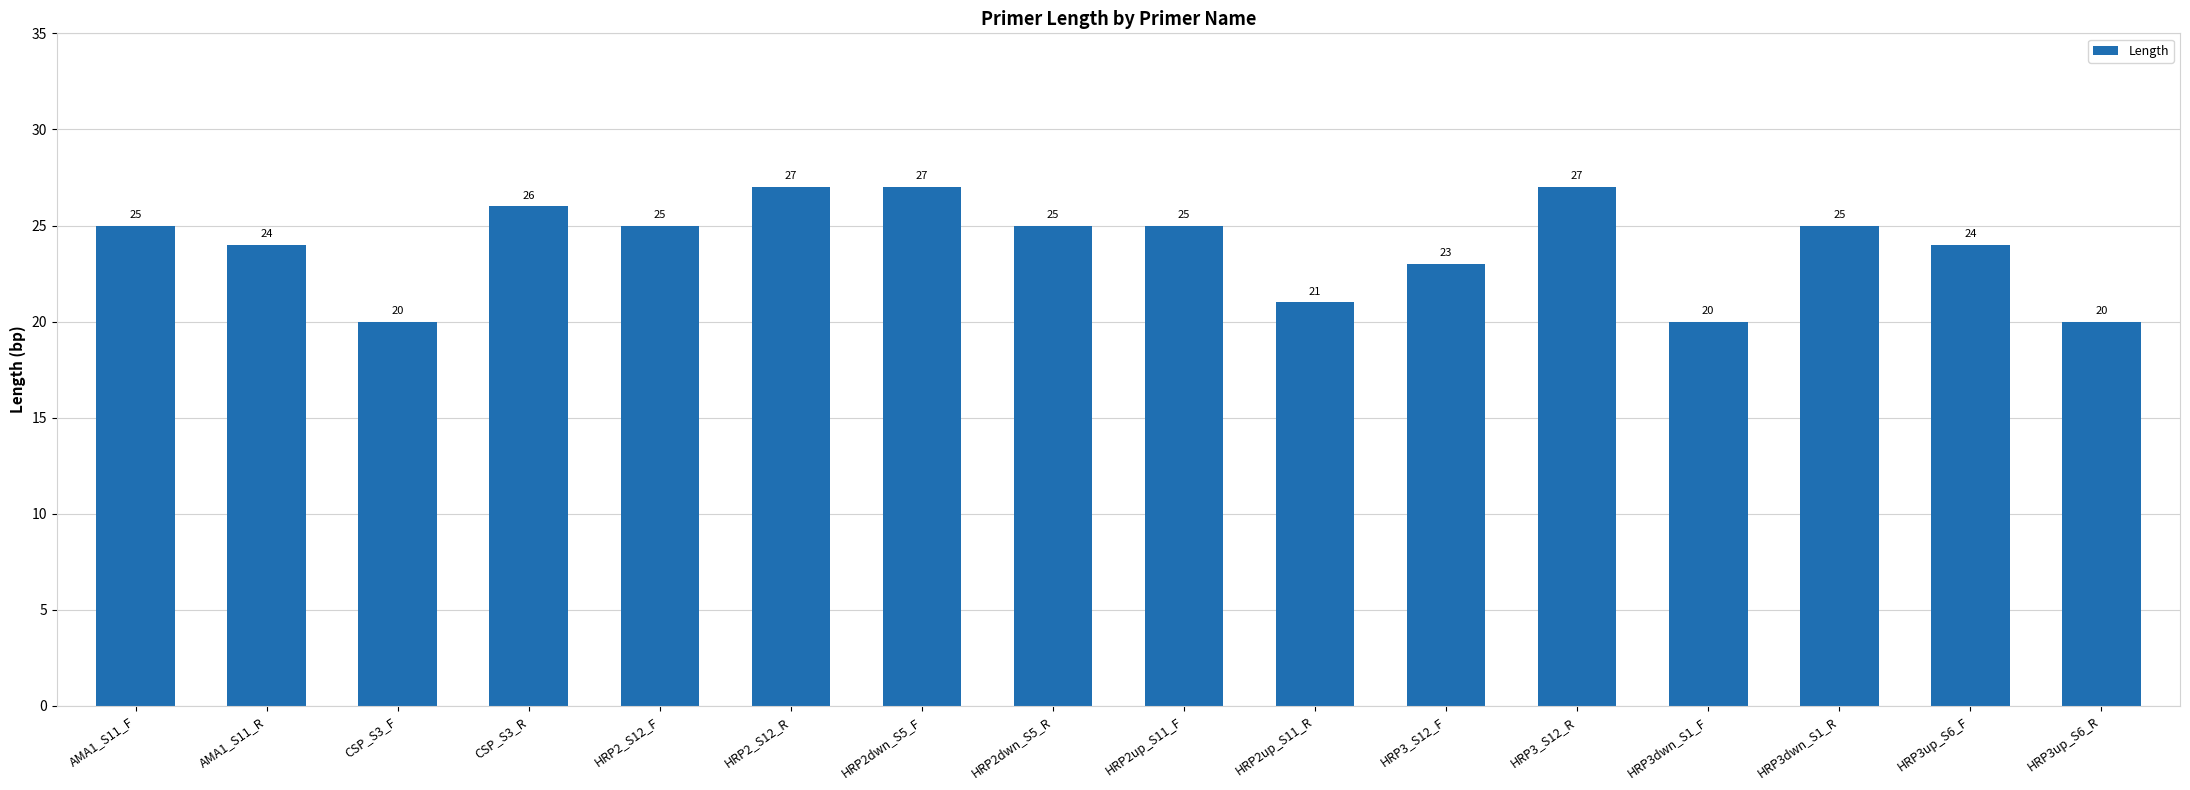

What is the greatest value displayed?

27